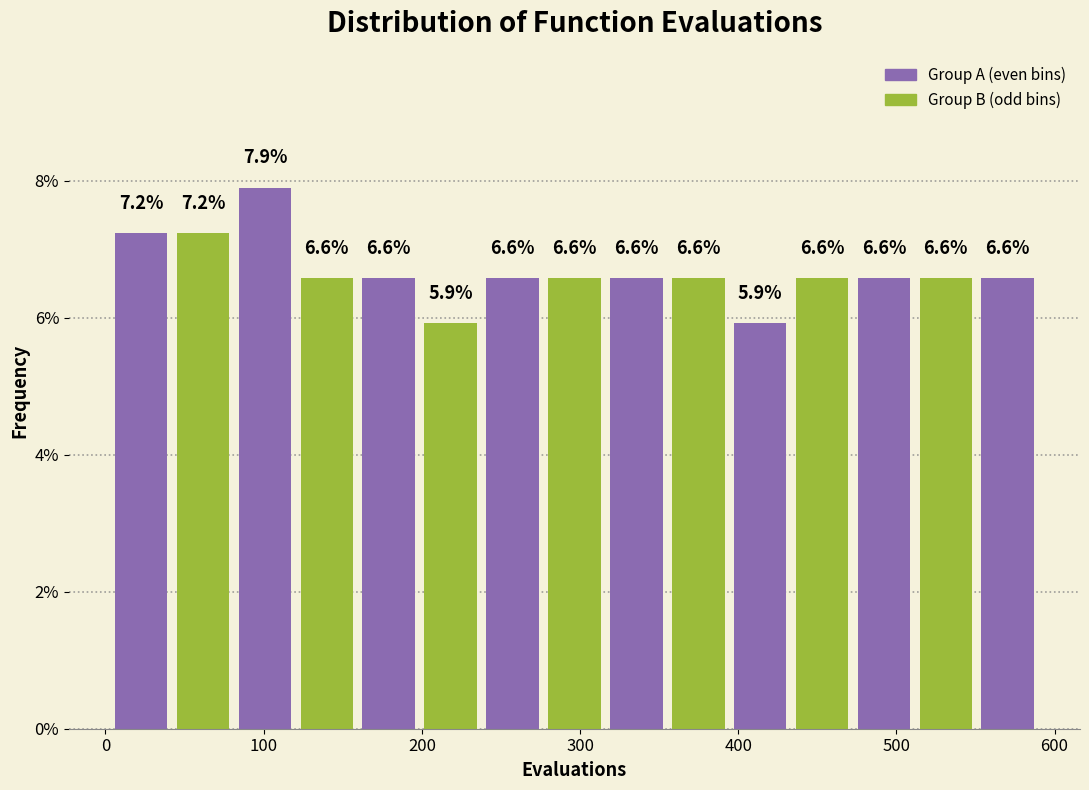

Around what value on the x-axis is the tallest bar? Give the approximate position of its centre, as read against the axis.

100